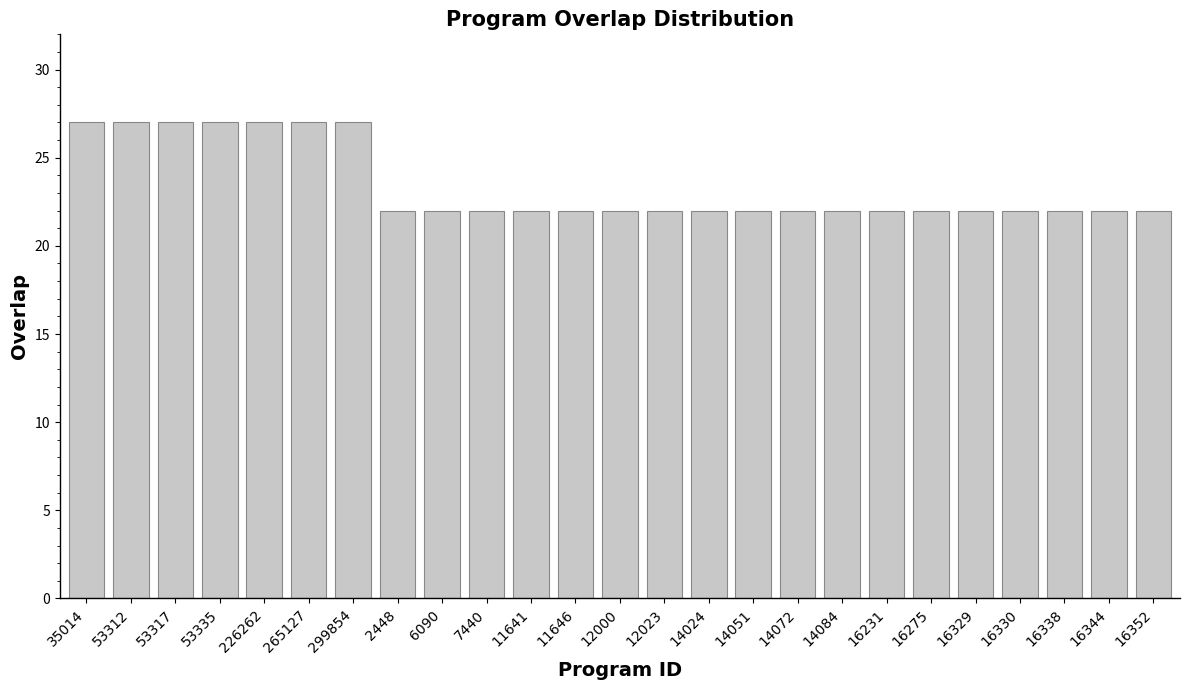

How many values are between 22 and 27?

25